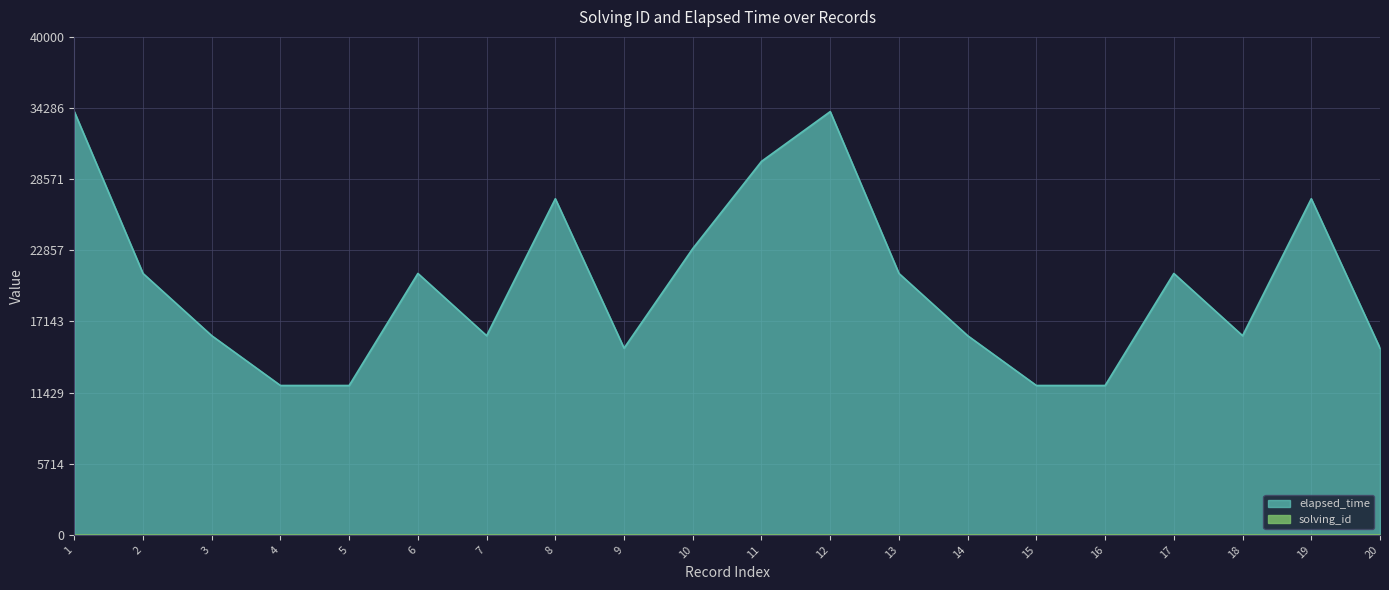

How many lines are shown in the chart?

2